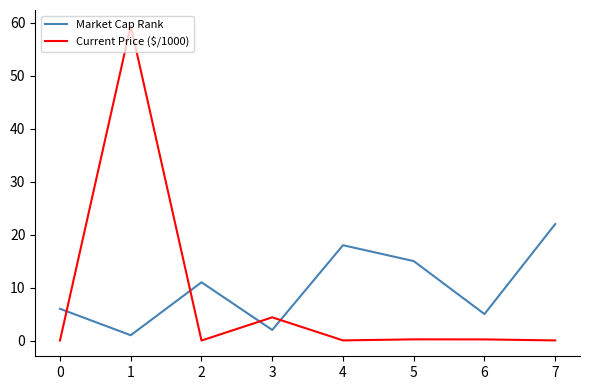

Which series changed the most between 2 and 4?

Market Cap Rank